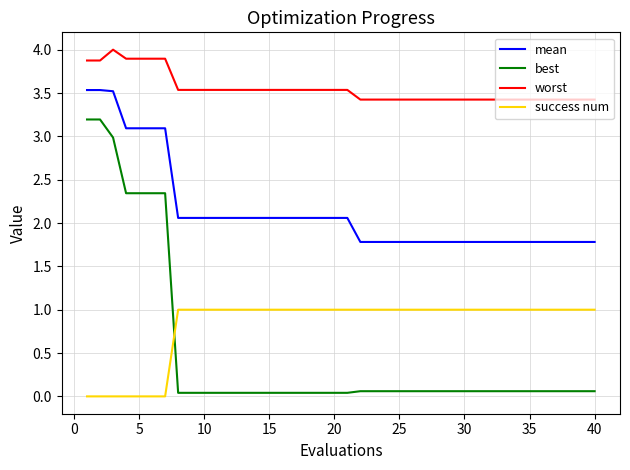

What is the minimum value for mean?

1.8